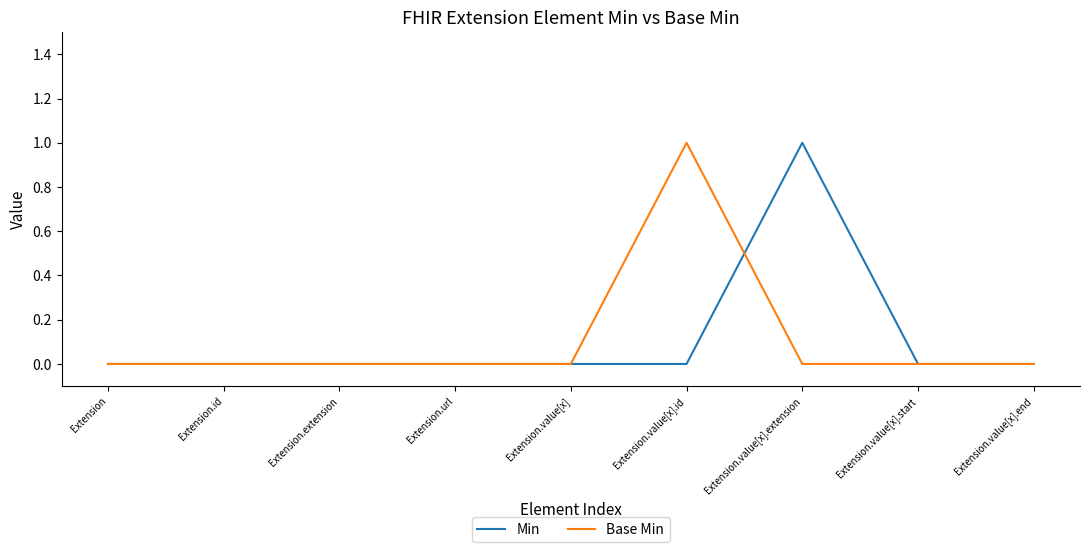

What position from the left is Extension.value[x].extension?

7